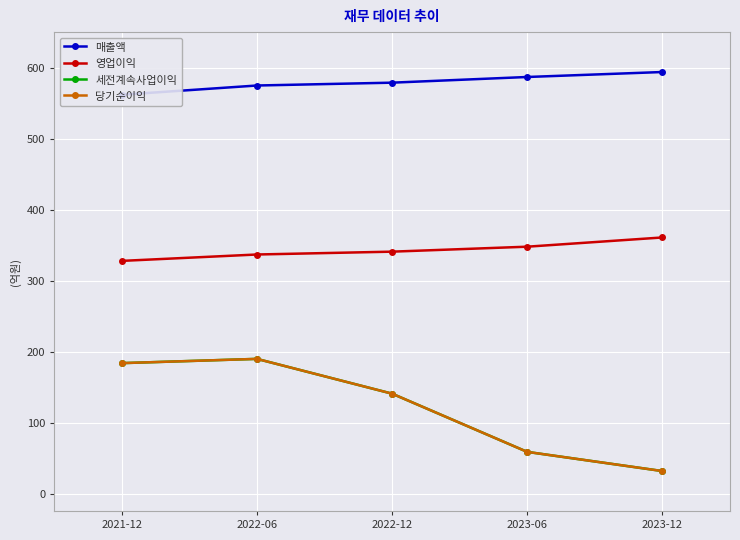

What is the sum of the 매출액 values at 2022-06 and 2021-12?

1137